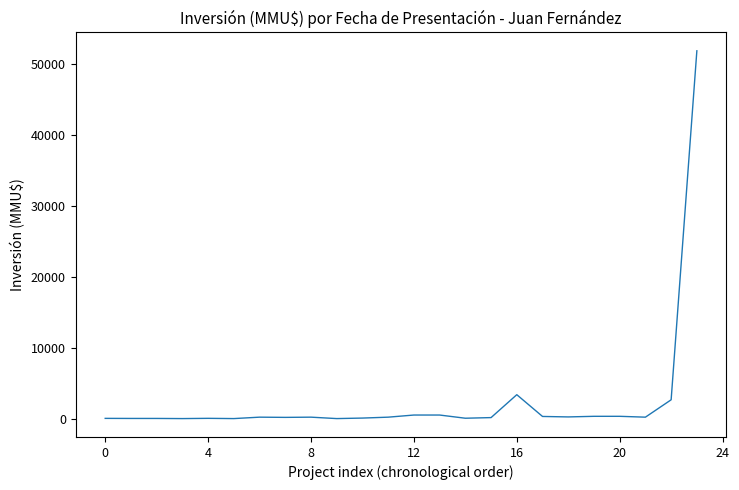

Does the chart have visible grid lines?

No